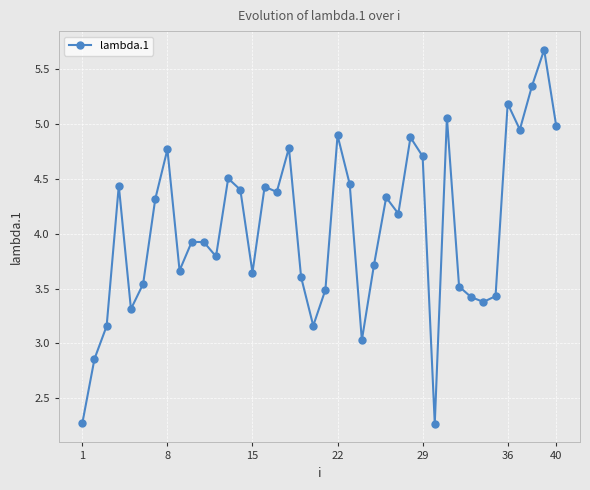

Count the number of values greater than 4.

20